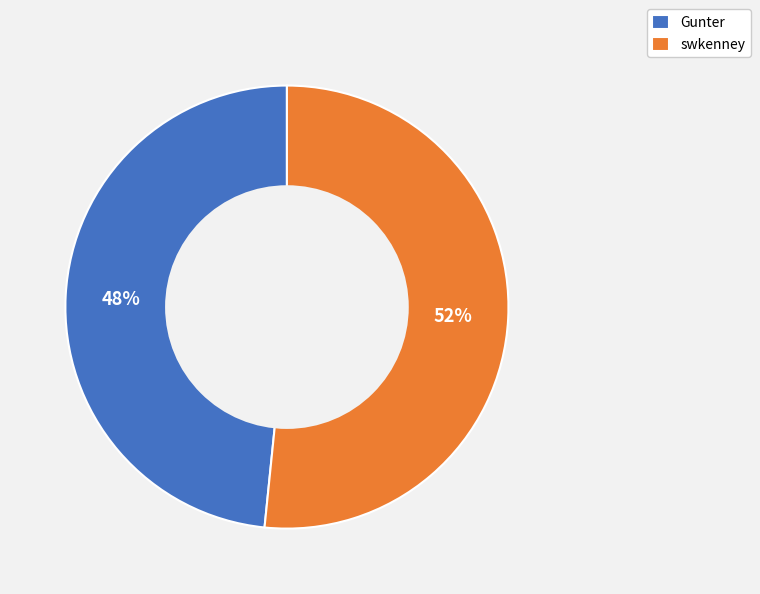

True or false: Gunter accounts for 48% of the total.

True